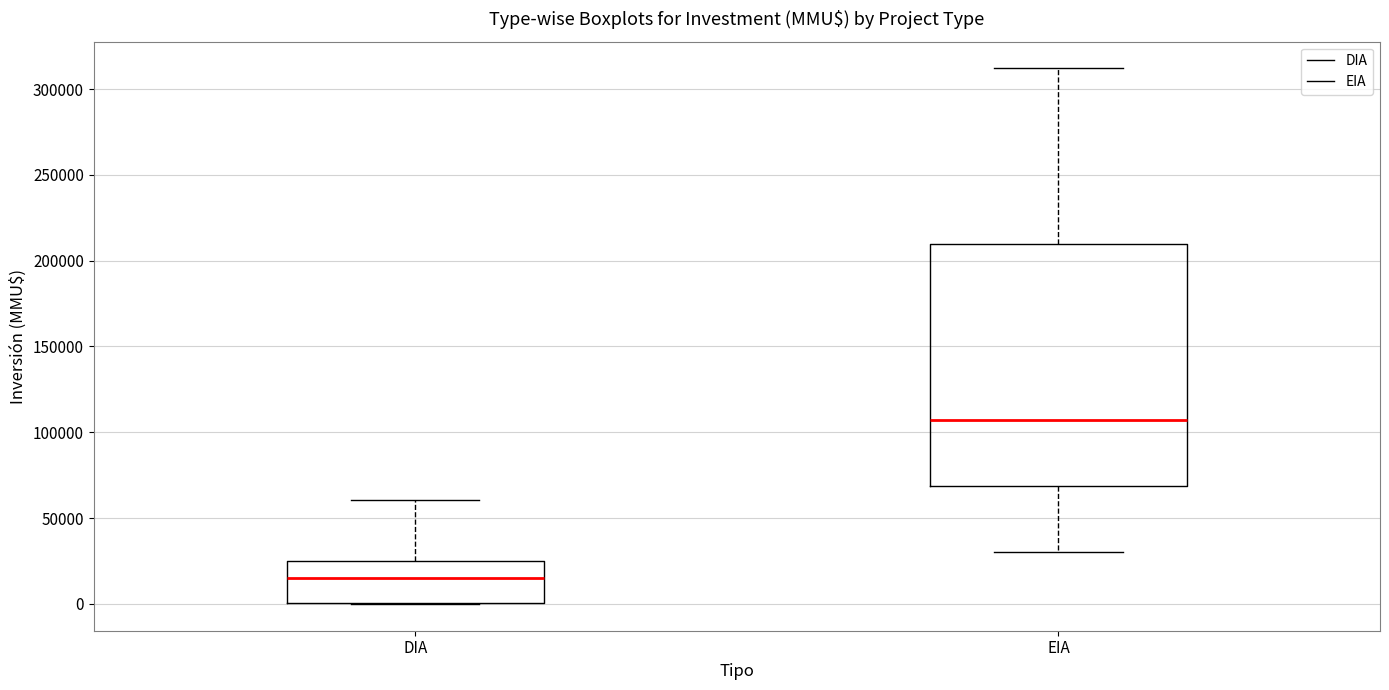

Reading left to right, transcribe this box plot: for each box, give where its median line is, the range the box spans, and where its two whiskers end, as read against the y-axis. The values are not printed on the chart, so give them approximately, as read against the axis.

DIA: median 15000, box 0 to 25000, whiskers 0 to 60000
EIA: median 105000, box 70000 to 210000, whiskers 30000 to 310000